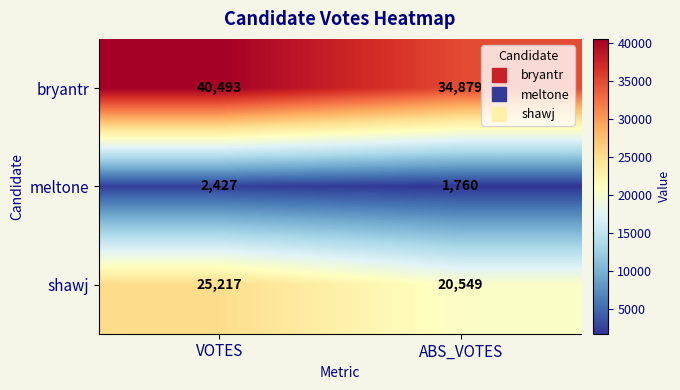

Which series has the widest spread of values?

bryantr